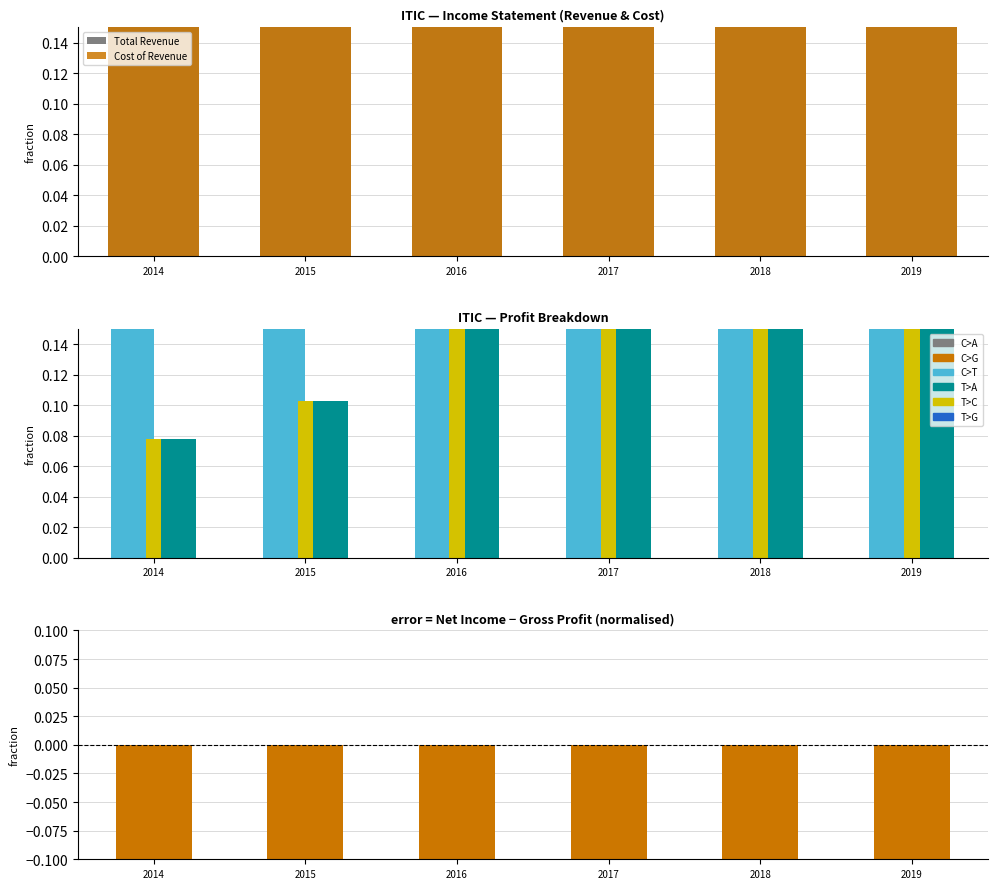

The Gross Profit series shows 0.1 at 2015. True or false?

False